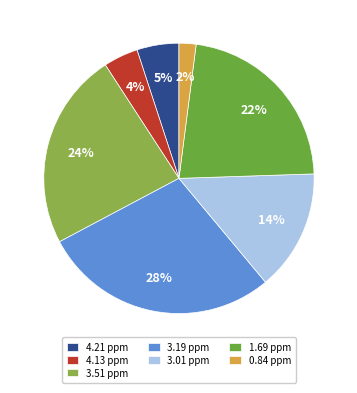

How many segments does this pie chart have?

7